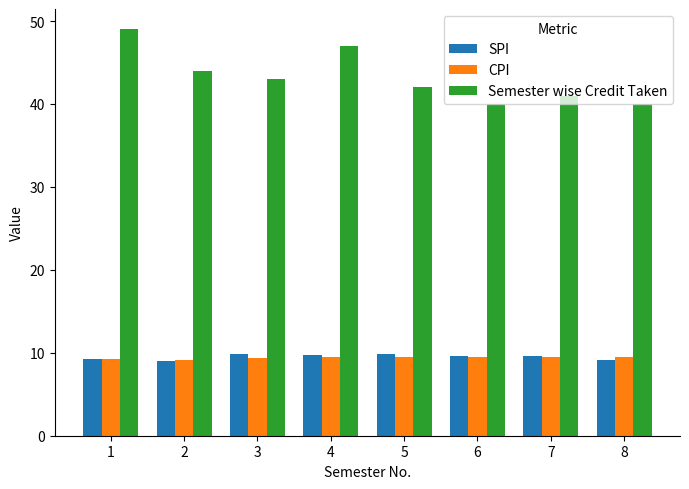

What is the spread (max minus min) of values at 6?

30.5